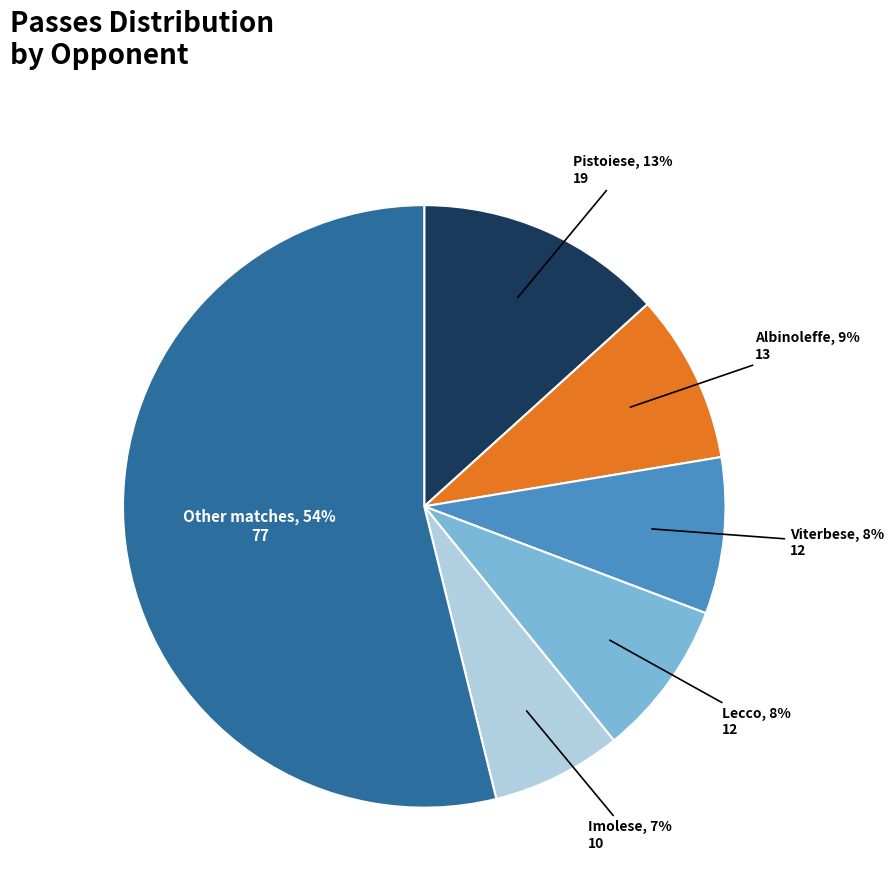

Count the number of slices in the pie.

6